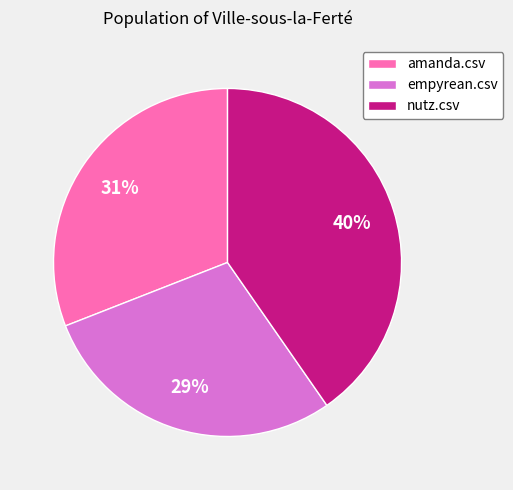

To the nearest percent, what portion does empyrean.csv represent?

29%